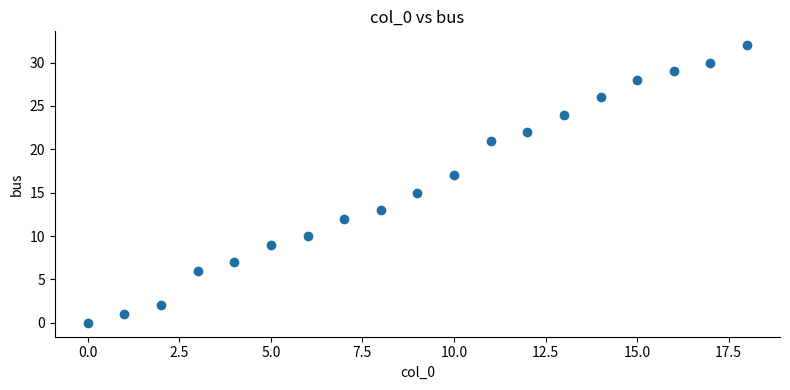

What is the range of Y values (max minus min)?

32